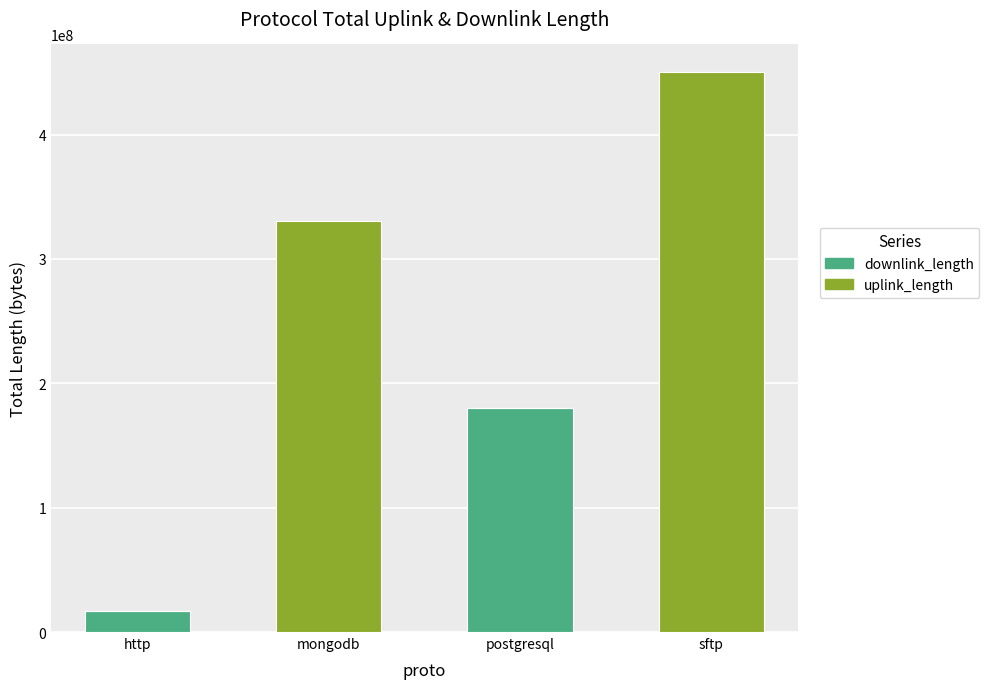

Which category has the highest value in the downlink_length series?

postgresql